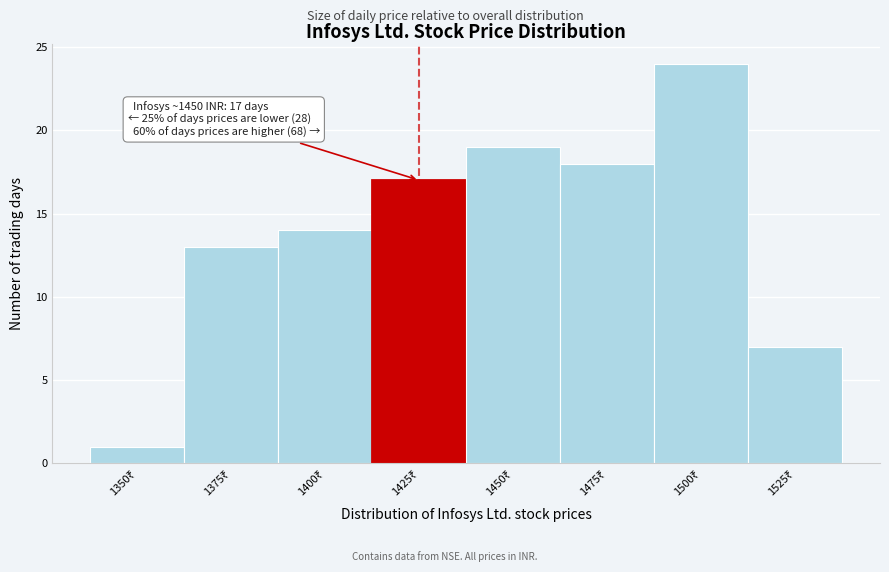

Reading right to left, extract all data points from this chart.

7	24	18	19	17	14	13	1